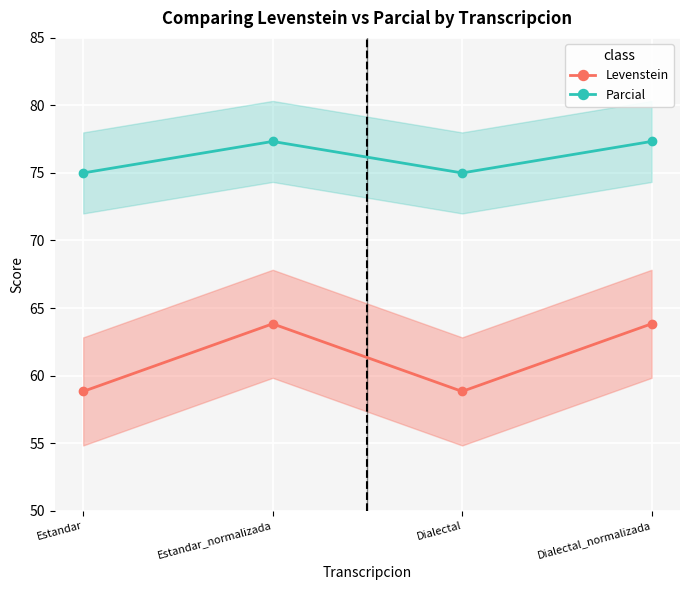

Is the value of Levenstein at Estandar_normalizada greater than the value of Parcial at Estandar?

No